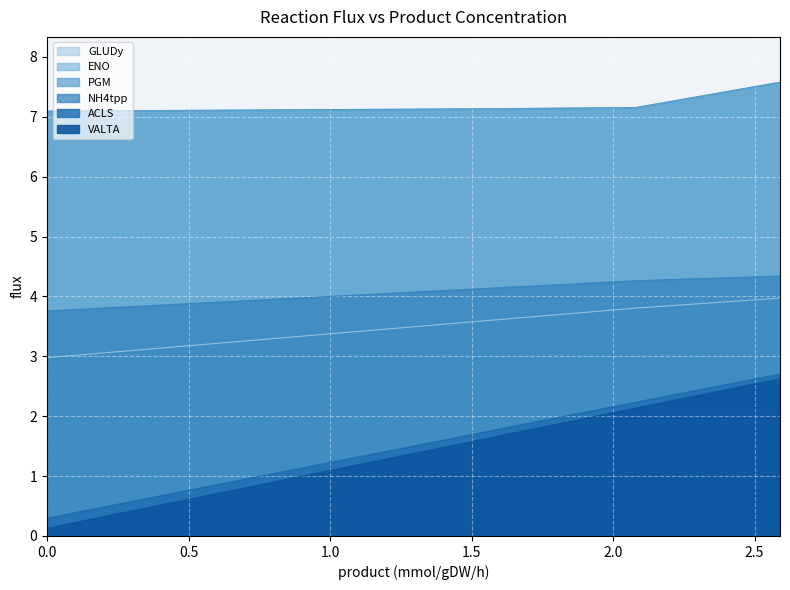

Count the number of categories in the chart.

6